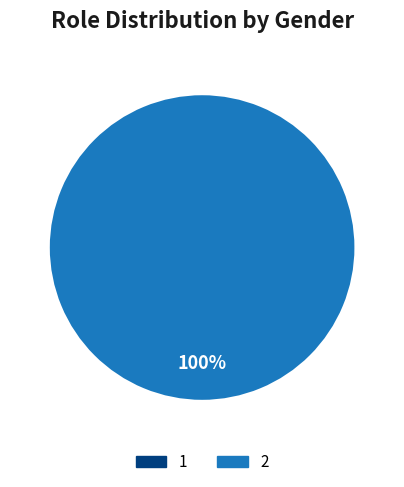

What is the change in value from 1 to 2?

+1